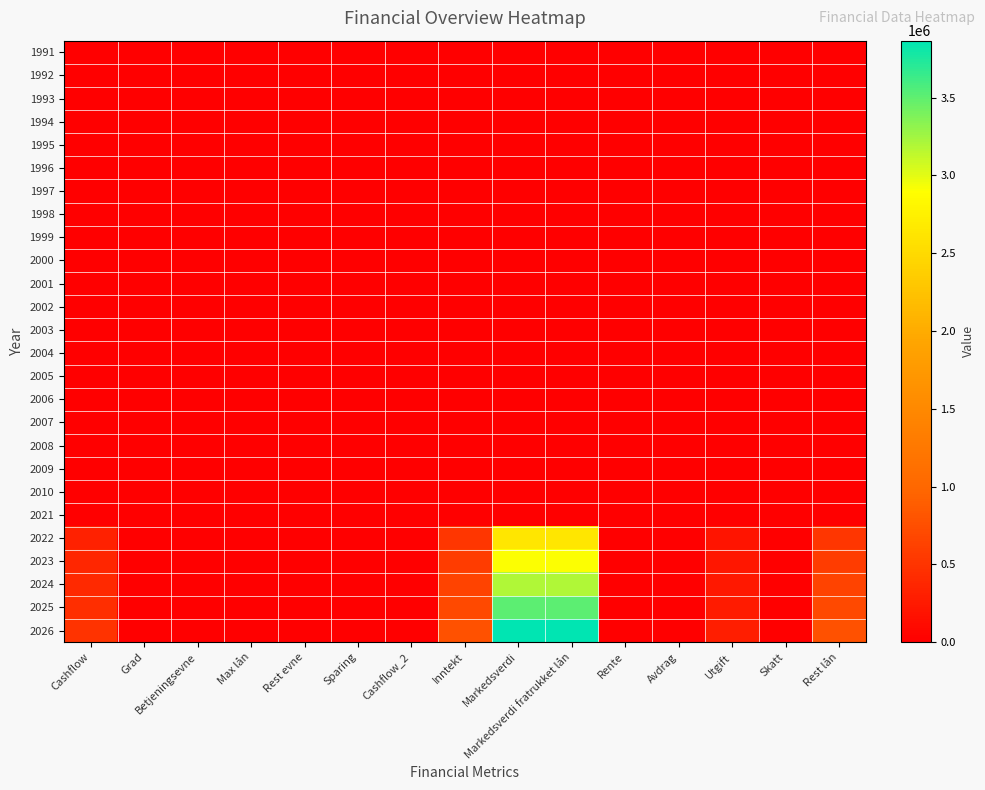

Reading left to right, list all the values displayed in this chart.

1991: Cashflow=0	Grad=0	Betjeningsevne=0	Max lån=0	Rest evne=0	Sparing=0	Cashflow_2=0	Inntekt=0	Markedsverdi=0	Markedsverdi fratrukket lån=0	Rente=0	Avdrag=0	Utgift=0	Skatt=0	Rest lån=0
1992: Cashflow=0	Grad=0	Betjeningsevne=0	Max lån=0	Rest evne=0	Sparing=0	Cashflow_2=0	Inntekt=0	Markedsverdi=0	Markedsverdi fratrukket lån=0	Rente=0	Avdrag=0	Utgift=0	Skatt=0	Rest lån=0
1993: Cashflow=0	Grad=0	Betjeningsevne=0	Max lån=0	Rest evne=0	Sparing=0	Cashflow_2=0	Inntekt=0	Markedsverdi=0	Markedsverdi fratrukket lån=0	Rente=0	Avdrag=0	Utgift=0	Skatt=0	Rest lån=0
1994: Cashflow=0	Grad=0	Betjeningsevne=0	Max lån=0	Rest evne=0	Sparing=0	Cashflow_2=0	Inntekt=0	Markedsverdi=0	Markedsverdi fratrukket lån=0	Rente=0	Avdrag=0	Utgift=0	Skatt=0	Rest lån=0
1995: Cashflow=0	Grad=0	Betjeningsevne=0	Max lån=0	Rest evne=0	Sparing=0	Cashflow_2=0	Inntekt=0	Markedsverdi=0	Markedsverdi fratrukket lån=0	Rente=0	Avdrag=0	Utgift=0	Skatt=0	Rest lån=0
1996: Cashflow=0	Grad=0	Betjeningsevne=0	Max lån=0	Rest evne=0	Sparing=0	Cashflow_2=0	Inntekt=0	Markedsverdi=0	Markedsverdi fratrukket lån=0	Rente=0	Avdrag=0	Utgift=0	Skatt=0	Rest lån=0
1997: Cashflow=0	Grad=0	Betjeningsevne=0	Max lån=0	Rest evne=0	Sparing=0	Cashflow_2=0	Inntekt=0	Markedsverdi=0	Markedsverdi fratrukket lån=0	Rente=0	Avdrag=0	Utgift=0	Skatt=0	Rest lån=0
1998: Cashflow=0	Grad=0	Betjeningsevne=0	Max lån=0	Rest evne=0	Sparing=0	Cashflow_2=0	Inntekt=0	Markedsverdi=0	Markedsverdi fratrukket lån=0	Rente=0	Avdrag=0	Utgift=0	Skatt=0	Rest lån=0
1999: Cashflow=0	Grad=0	Betjeningsevne=0	Max lån=0	Rest evne=0	Sparing=0	Cashflow_2=0	Inntekt=0	Markedsverdi=0	Markedsverdi fratrukket lån=0	Rente=0	Avdrag=0	Utgift=0	Skatt=0	Rest lån=0
2000: Cashflow=0	Grad=0	Betjeningsevne=0	Max lån=0	Rest evne=0	Sparing=0	Cashflow_2=0	Inntekt=0	Markedsverdi=0	Markedsverdi fratrukket lån=0	Rente=0	Avdrag=0	Utgift=0	Skatt=0	Rest lån=0
2001: Cashflow=0	Grad=0	Betjeningsevne=0	Max lån=0	Rest evne=0	Sparing=0	Cashflow_2=0	Inntekt=0	Markedsverdi=0	Markedsverdi fratrukket lån=0	Rente=0	Avdrag=0	Utgift=0	Skatt=0	Rest lån=0
2002: Cashflow=0	Grad=0	Betjeningsevne=0	Max lån=0	Rest evne=0	Sparing=0	Cashflow_2=0	Inntekt=0	Markedsverdi=0	Markedsverdi fratrukket lån=0	Rente=0	Avdrag=0	Utgift=0	Skatt=0	Rest lån=0
2003: Cashflow=0	Grad=0	Betjeningsevne=0	Max lån=0	Rest evne=0	Sparing=0	Cashflow_2=0	Inntekt=0	Markedsverdi=0	Markedsverdi fratrukket lån=0	Rente=0	Avdrag=0	Utgift=0	Skatt=0	Rest lån=0
2004: Cashflow=0	Grad=0	Betjeningsevne=0	Max lån=0	Rest evne=0	Sparing=0	Cashflow_2=0	Inntekt=0	Markedsverdi=0	Markedsverdi fratrukket lån=0	Rente=0	Avdrag=0	Utgift=0	Skatt=0	Rest lån=0
2005: Cashflow=0	Grad=0	Betjeningsevne=0	Max lån=0	Rest evne=0	Sparing=0	Cashflow_2=0	Inntekt=0	Markedsverdi=0	Markedsverdi fratrukket lån=0	Rente=0	Avdrag=0	Utgift=0	Skatt=0	Rest lån=0
2006: Cashflow=0	Grad=0	Betjeningsevne=0	Max lån=0	Rest evne=0	Sparing=0	Cashflow_2=0	Inntekt=0	Markedsverdi=0	Markedsverdi fratrukket lån=0	Rente=0	Avdrag=0	Utgift=0	Skatt=0	Rest lån=0
2007: Cashflow=0	Grad=0	Betjeningsevne=0	Max lån=0	Rest evne=0	Sparing=0	Cashflow_2=0	Inntekt=0	Markedsverdi=0	Markedsverdi fratrukket lån=0	Rente=0	Avdrag=0	Utgift=0	Skatt=0	Rest lån=0
2008: Cashflow=0	Grad=0	Betjeningsevne=0	Max lån=0	Rest evne=0	Sparing=0	Cashflow_2=0	Inntekt=0	Markedsverdi=0	Markedsverdi fratrukket lån=0	Rente=0	Avdrag=0	Utgift=0	Skatt=0	Rest lån=0
2009: Cashflow=0	Grad=0	Betjeningsevne=0	Max lån=0	Rest evne=0	Sparing=0	Cashflow_2=0	Inntekt=0	Markedsverdi=0	Markedsverdi fratrukket lån=0	Rente=0	Avdrag=0	Utgift=0	Skatt=0	Rest lån=0
2010: Cashflow=0	Grad=0	Betjeningsevne=0	Max lån=0	Rest evne=0	Sparing=0	Cashflow_2=0	Inntekt=0	Markedsverdi=0	Markedsverdi fratrukket lån=0	Rente=0	Avdrag=0	Utgift=0	Skatt=0	Rest lån=0
2021: Cashflow=0	Grad=0	Betjeningsevne=0	Max lån=0	Rest evne=0	Sparing=0	Cashflow_2=0	Inntekt=0	Markedsverdi=0	Markedsverdi fratrukket lån=0	Rente=0	Avdrag=0	Utgift=0	Skatt=0	Rest lån=0
2022: Cashflow=330000	Grad=0	Betjeningsevne=0	Max lån=0	Rest evne=0	Sparing=0	Cashflow_2=0	Inntekt=528000	Markedsverdi=2640000	Markedsverdi fratrukket lån=2640000	Rente=0	Avdrag=0	Utgift=198000	Skatt=0	Rest lån=528000
2023: Cashflow=363000	Grad=0	Betjeningsevne=0	Max lån=0	Rest evne=0	Sparing=0	Cashflow_2=0	Inntekt=580800	Markedsverdi=2904000	Markedsverdi fratrukket lån=2904000	Rente=0	Avdrag=0	Utgift=217800	Skatt=0	Rest lån=580800
2024: Cashflow=399300	Grad=0	Betjeningsevne=0	Max lån=0	Rest evne=0	Sparing=0	Cashflow_2=0	Inntekt=638880	Markedsverdi=3194400	Markedsverdi fratrukket lån=3194400	Rente=0	Avdrag=0	Utgift=239580	Skatt=0	Rest lån=638880
2025: Cashflow=439230	Grad=0	Betjeningsevne=0	Max lån=0	Rest evne=0	Sparing=0	Cashflow_2=0	Inntekt=702768	Markedsverdi=3513840	Markedsverdi fratrukket lån=3513840	Rente=0	Avdrag=0	Utgift=263538	Skatt=0	Rest lån=702768
2026: Cashflow=483153	Grad=0	Betjeningsevne=0	Max lån=0	Rest evne=0	Sparing=0	Cashflow_2=0	Inntekt=773044	Markedsverdi=3865224	Markedsverdi fratrukket lån=3865224	Rente=0	Avdrag=0	Utgift=289891	Skatt=0	Rest lån=773044